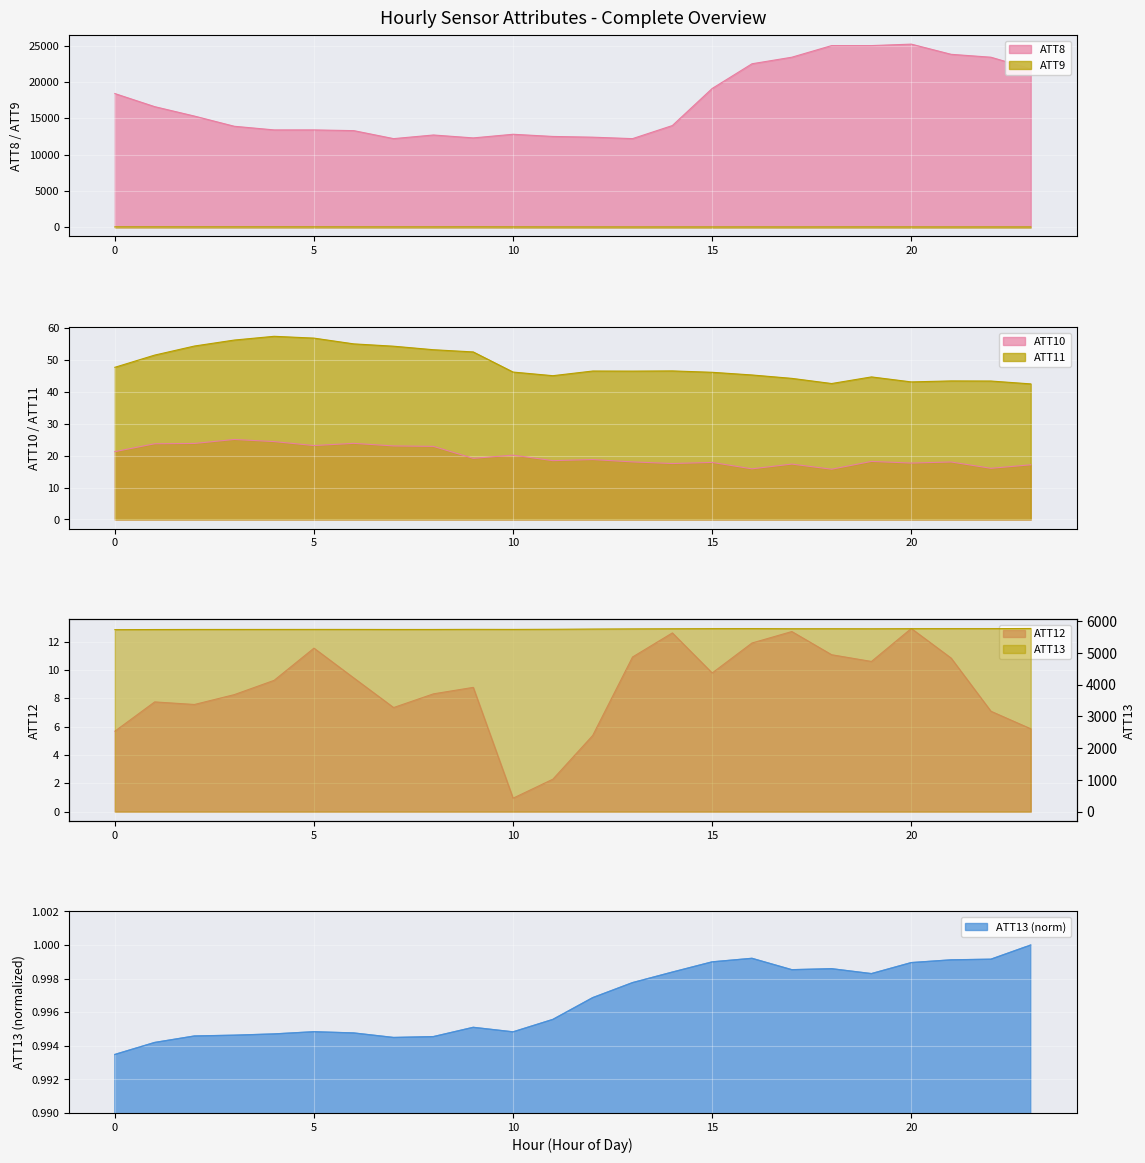

What value does the ATT8 series have at 2?

15300.0